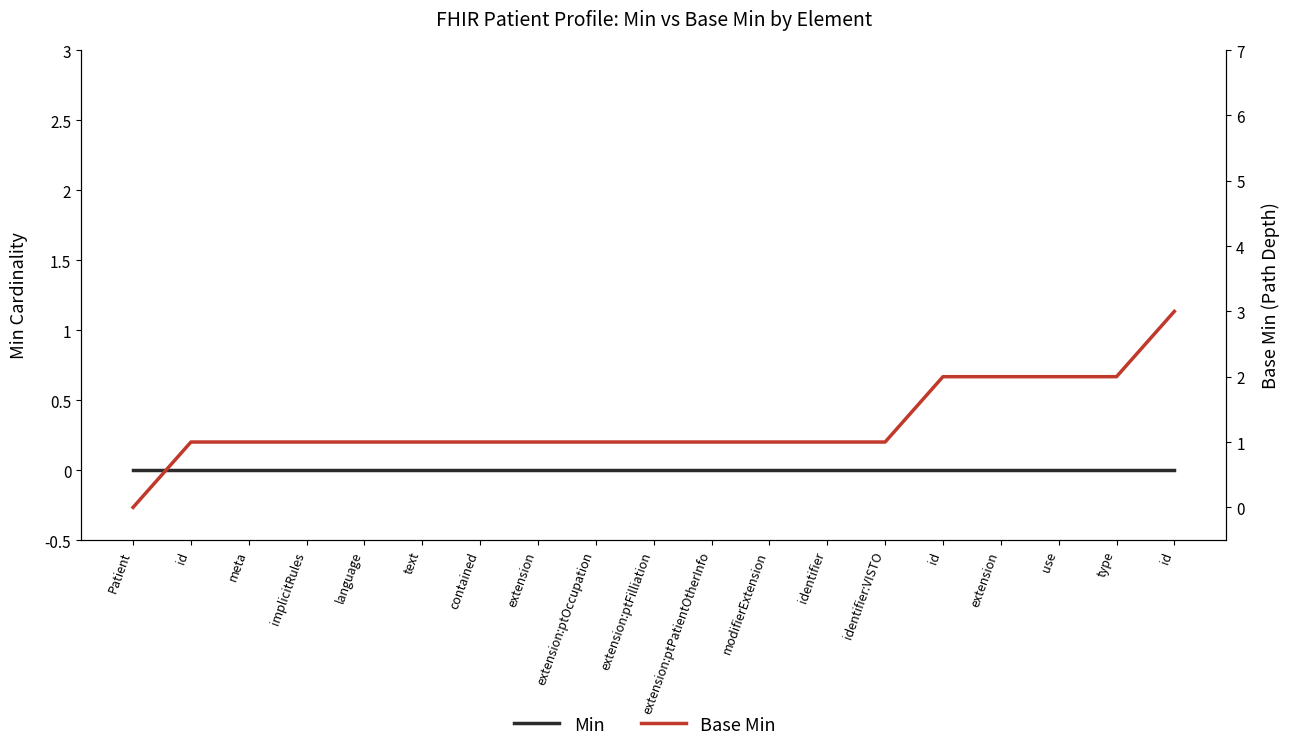

At how many categories does at least one series exceed 0?

18